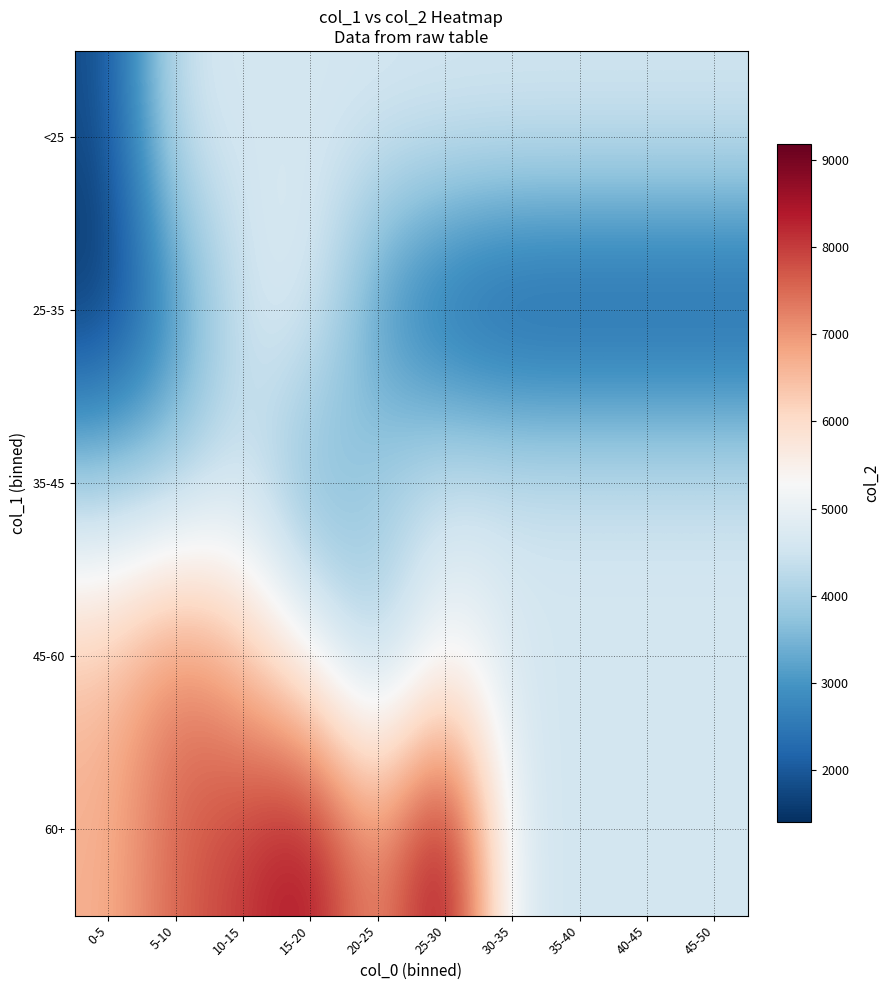

Reading left to right, list all the values displayed in this chart.

<25: 0-5=1777.0	5-10=4580.0	10-15=4580.0	15-20=4580.0	20-25=4580.0	25-30=4580.0	30-35=4580.0	35-40=4580.0	40-45=4580.0	45-50=4580.0
25-35: 0-5=1400.0	5-10=2856.0	10-15=4580.0	15-20=4814.0	20-25=2874.0	25-30=1995.5	30-35=1680.0	35-40=1680.0	40-45=1680.0	45-50=1680.0
35-45: 0-5=3892.0	5-10=3993.0	10-15=4500.0	15-20=3248.0	20-25=4039.0	25-30=4580.0	30-35=4580.0	35-40=4580.0	40-45=4580.0	45-50=4580.0
45-60: 0-5=6439.0	5-10=7382.0	10-15=6505.0	15-20=5207.0	20-25=3775.0	25-30=5320.0	30-35=4580.0	35-40=4580.0	40-45=4580.0	45-50=4580.0
60+: 0-5=6660.0	5-10=7608.0	10-15=8010.0	15-20=8698.0	20-25=6766.0	25-30=9181.0	30-35=4580.0	35-40=4580.0	40-45=4580.0	45-50=4580.0